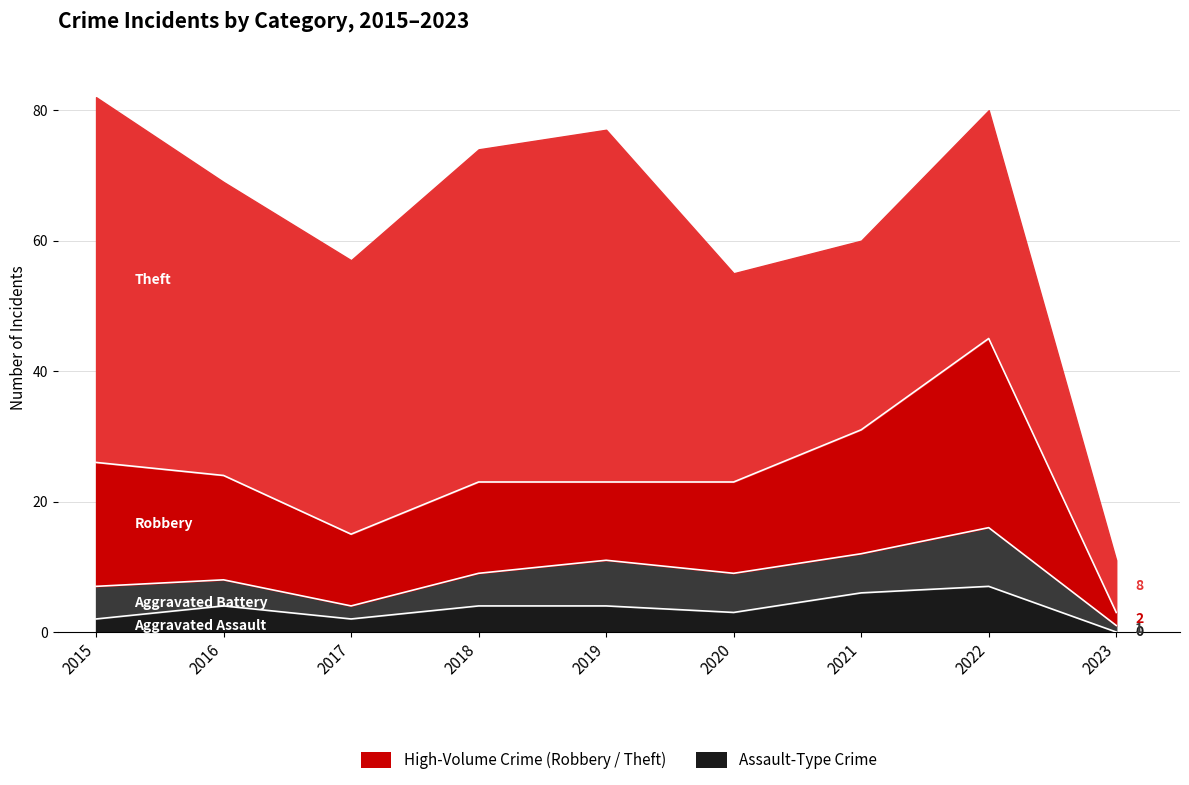

Where is the first local maximum for Aggravated Battery?

2019